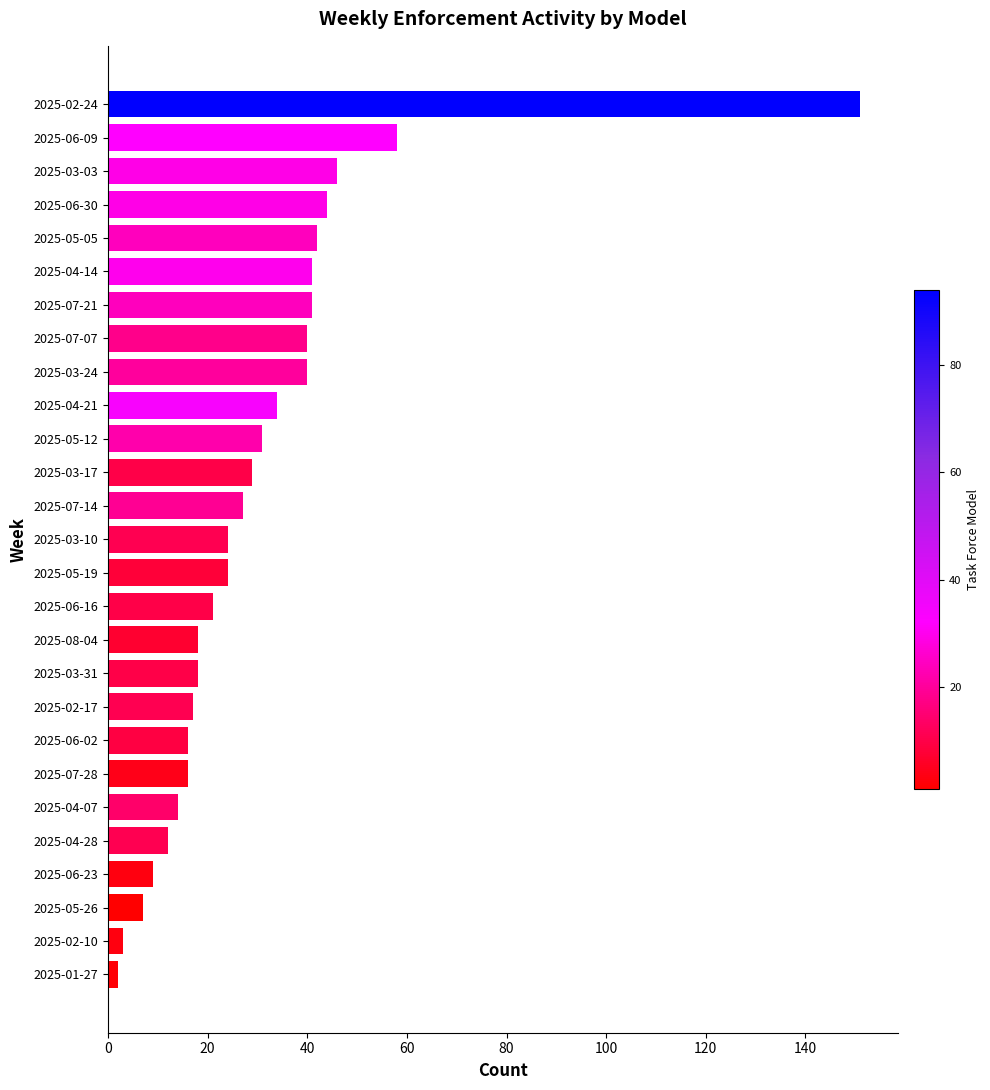

The chart shows a value of 16 at 2025-07-28. True or false?

True